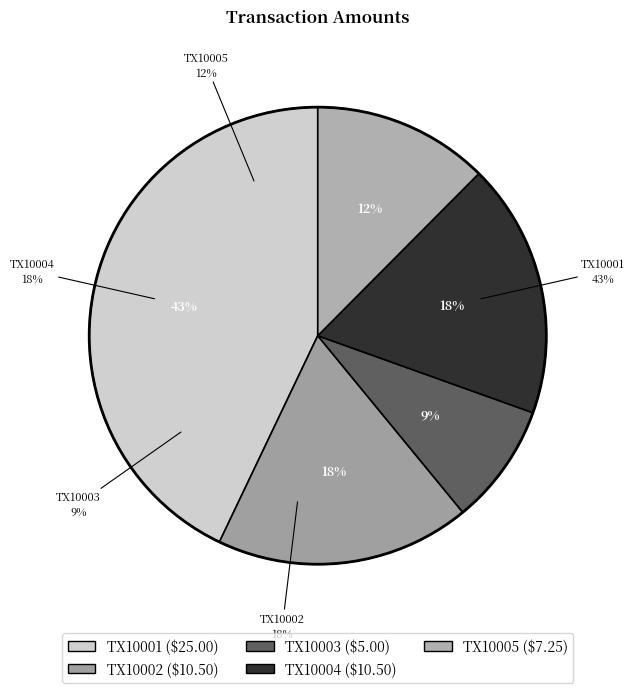

How many segments does this pie chart have?

5